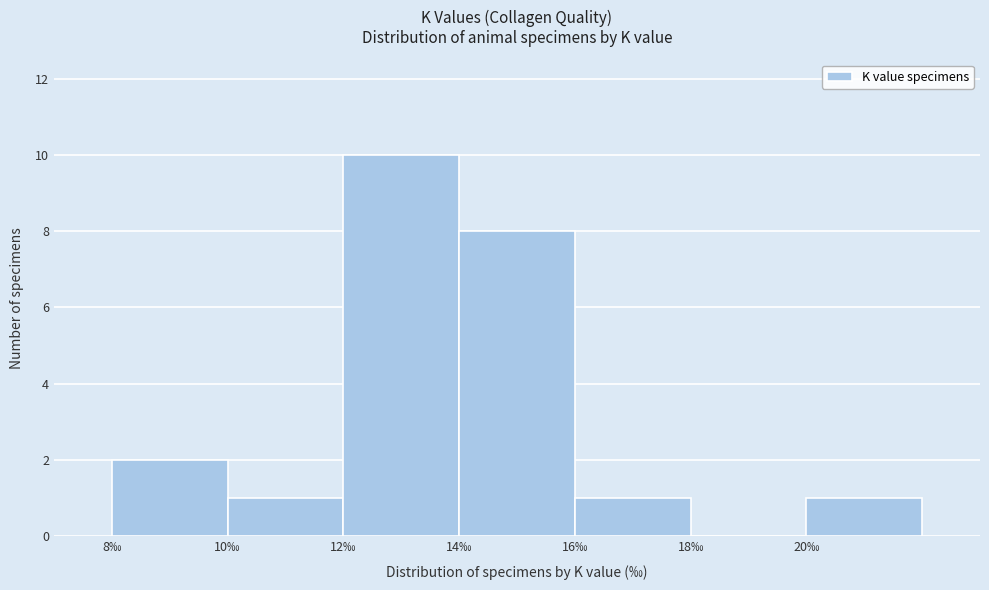

How tall is the bar that spans 16 to 18 on the x-axis? The values are not printed on the chart, so give them approximately, as read against the axis.

1